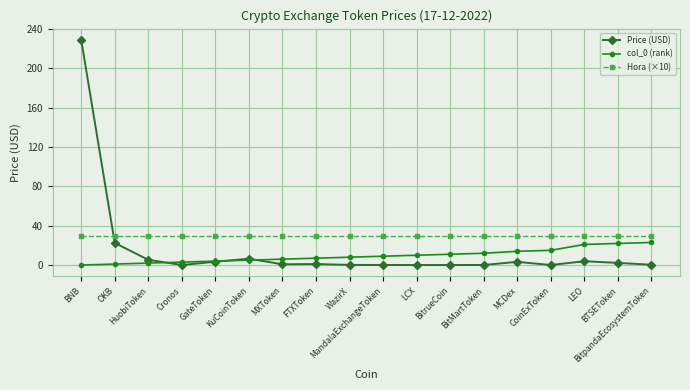

What position from the left is LEO?

16